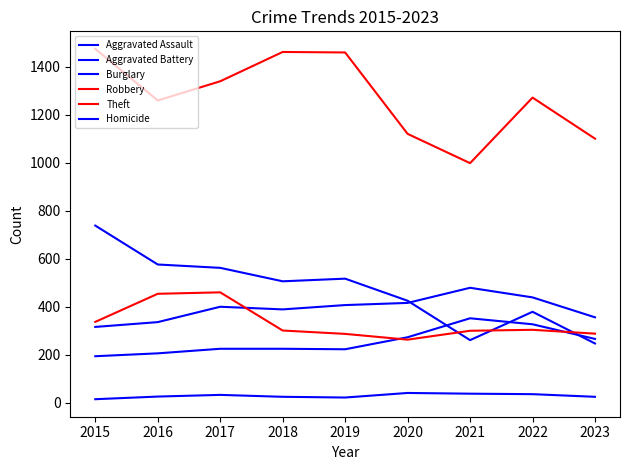

Does the chart display data point markers on the line(s)?

No